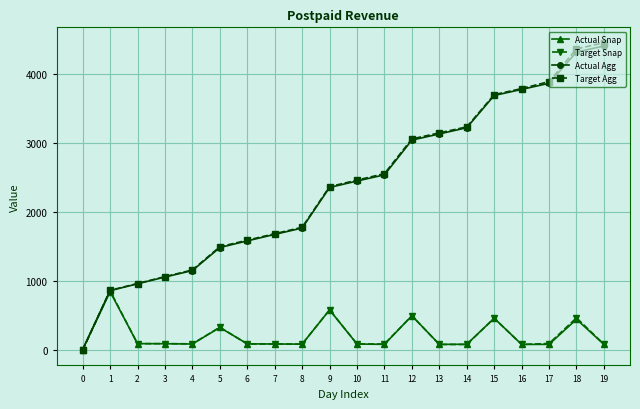

What is the sum of all Target Agg values?

47711.7